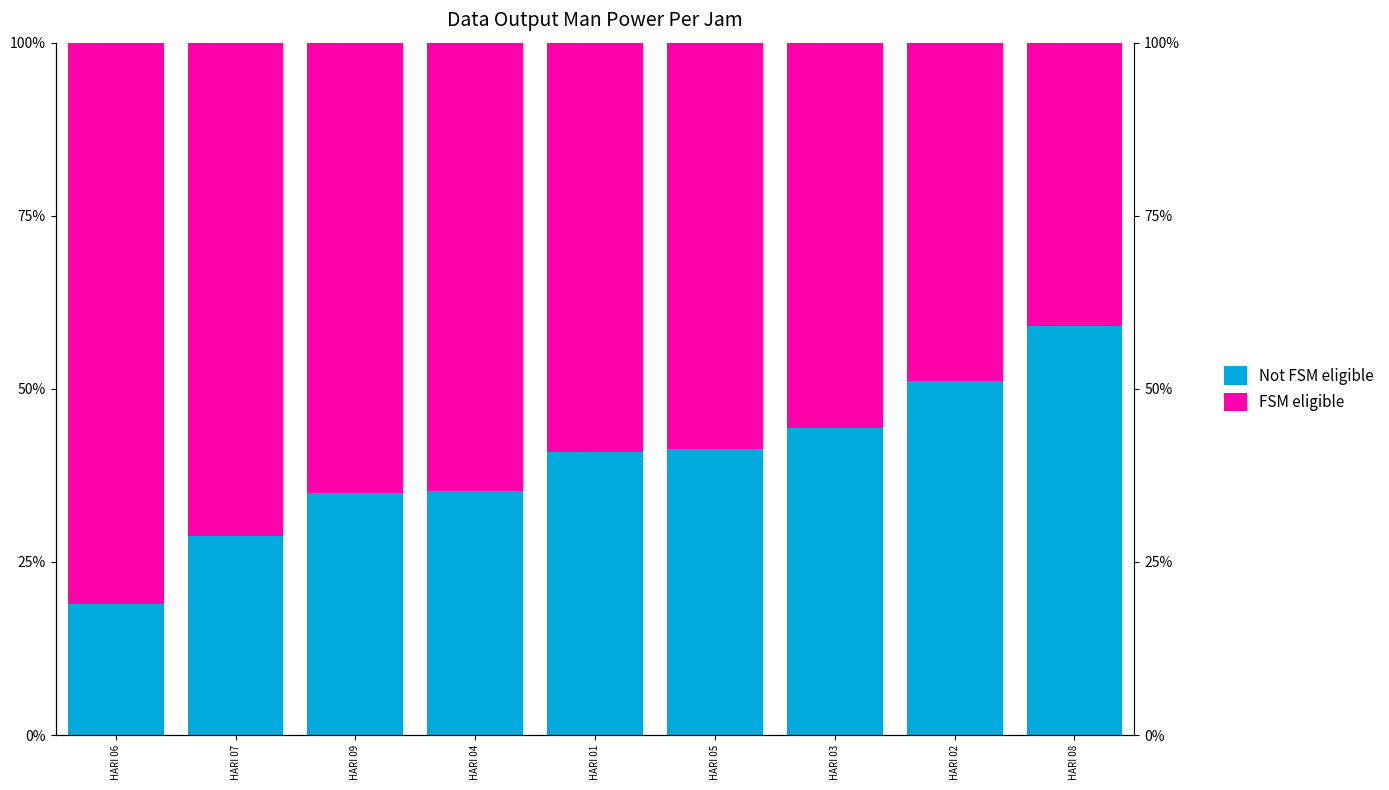

Are the bars horizontal?

No